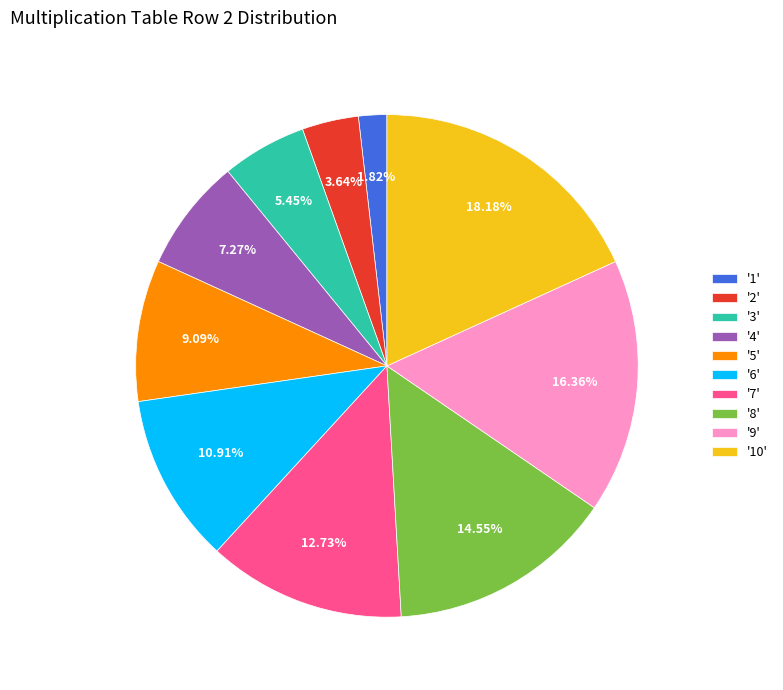

Is there any slice that represents more than half of the pie?

No